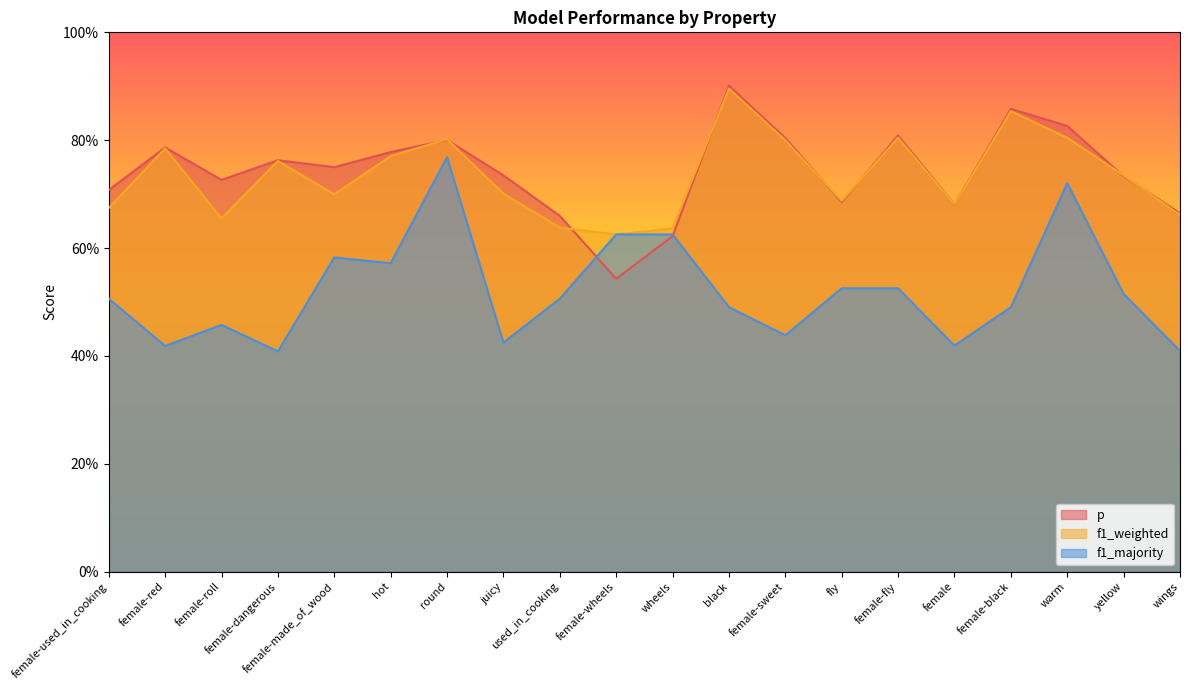

What is the minimum value for p?

0.5